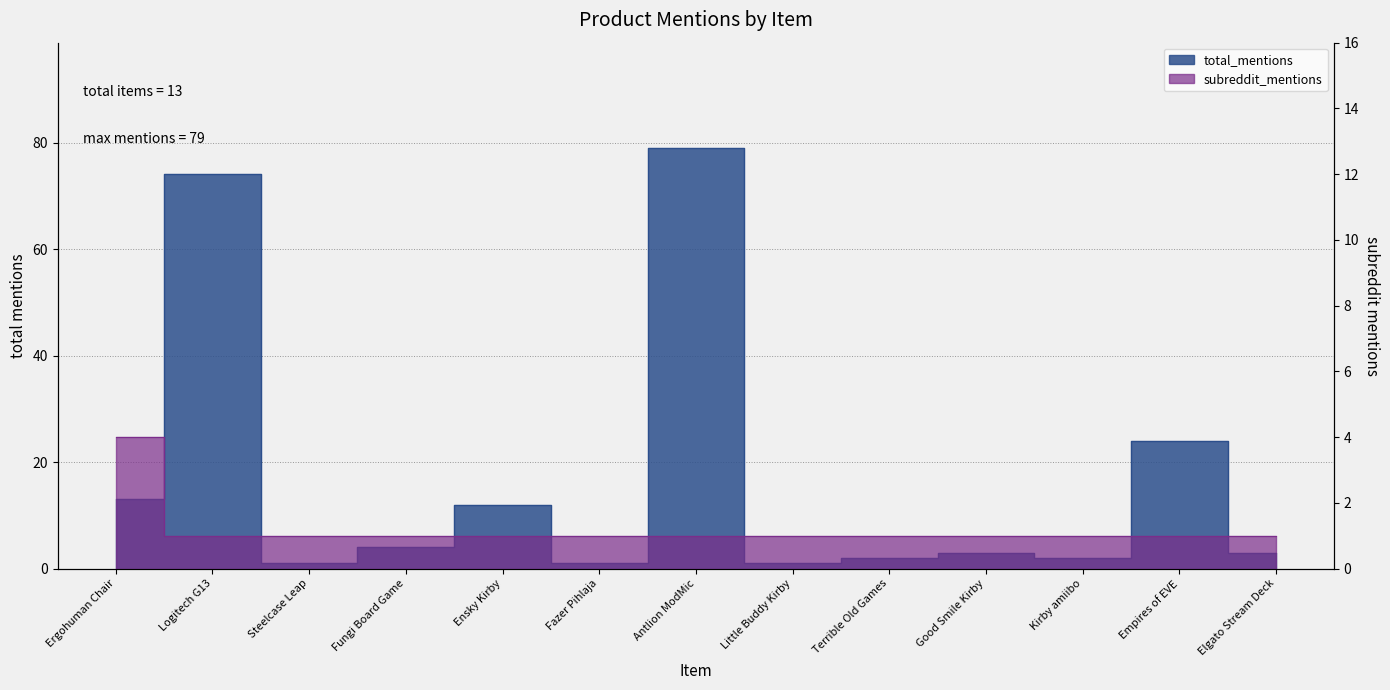

At which label does total_mentions first exceed 3?

Ergohuman Chair